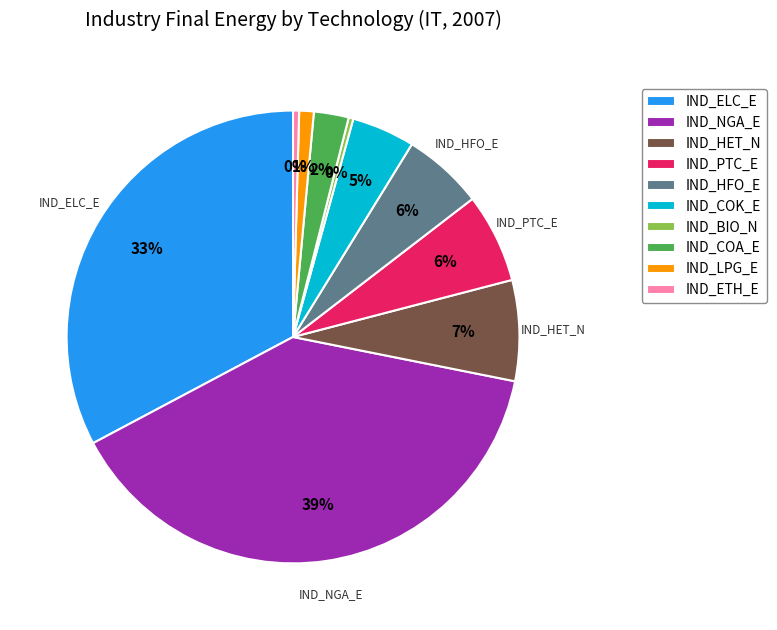

What is the largest slice in the pie chart?

IND_NGA_E